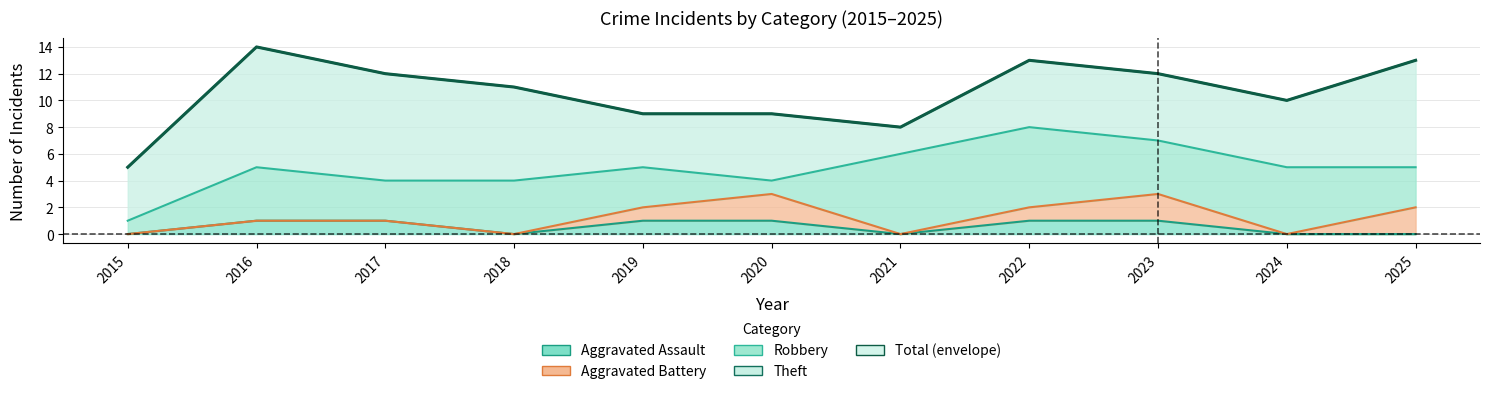

Which series changed the most between 2022 and 2024?

Total